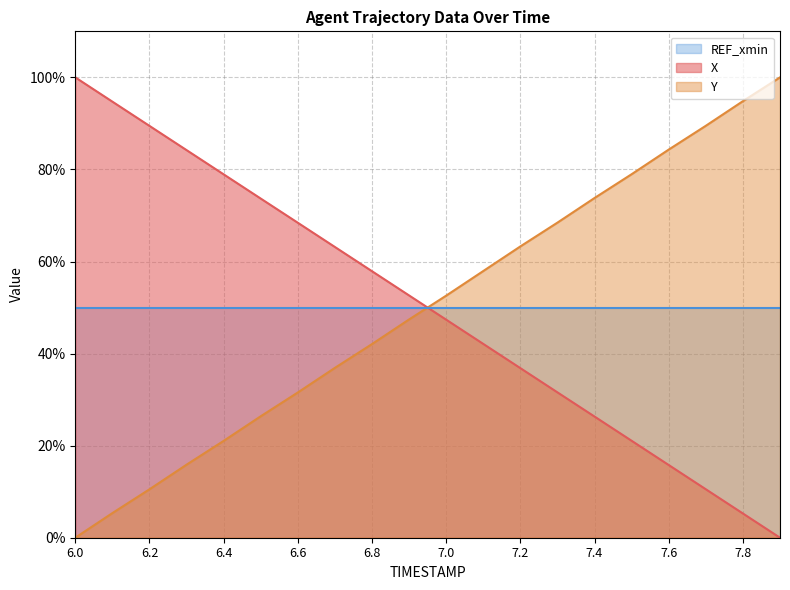

What is the difference between the Y values at 7.6 and 6.4?

63.3